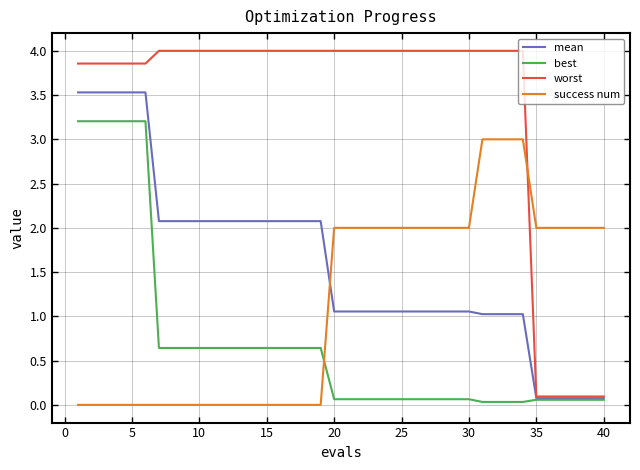

Which series has the largest total across all categories?

worst